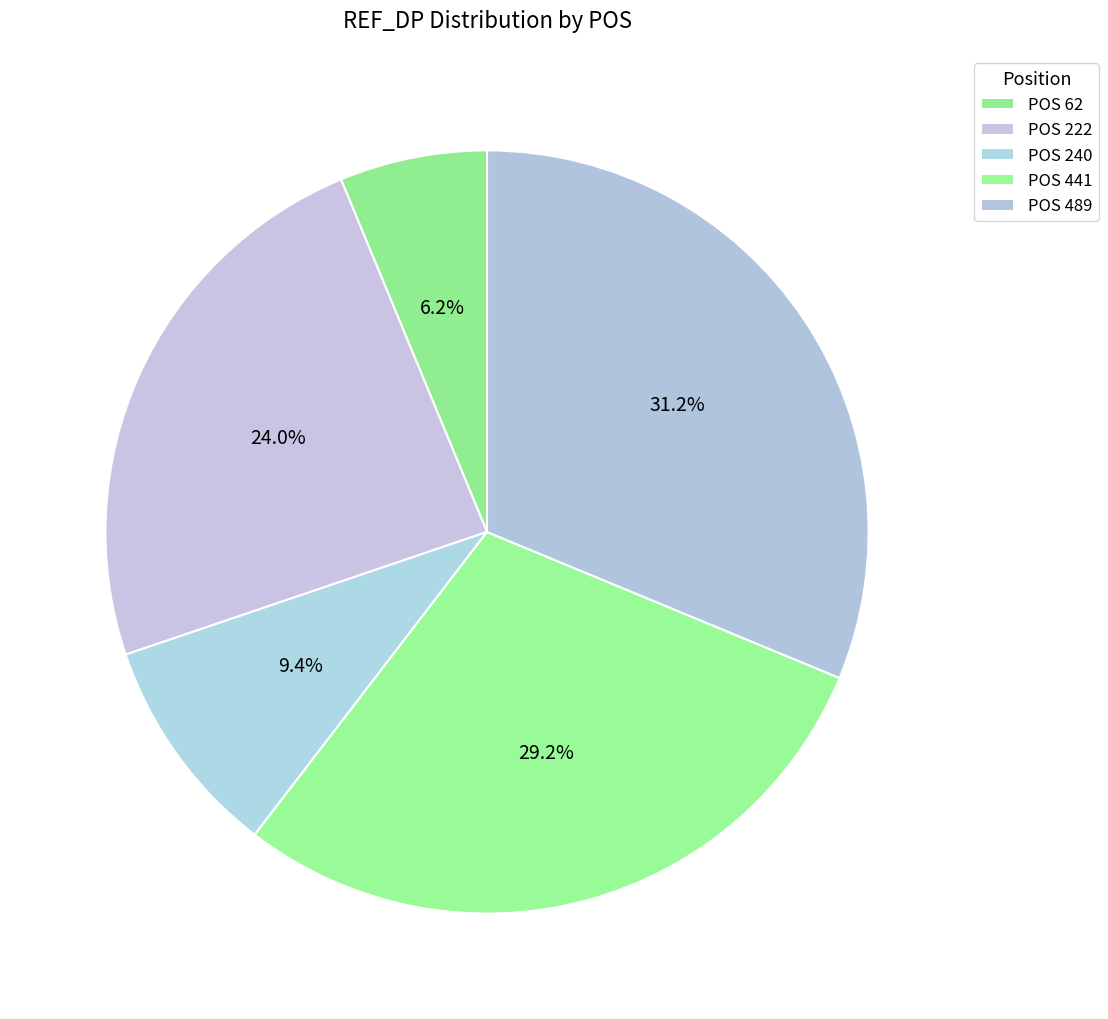

Does any single category account for the majority?

No